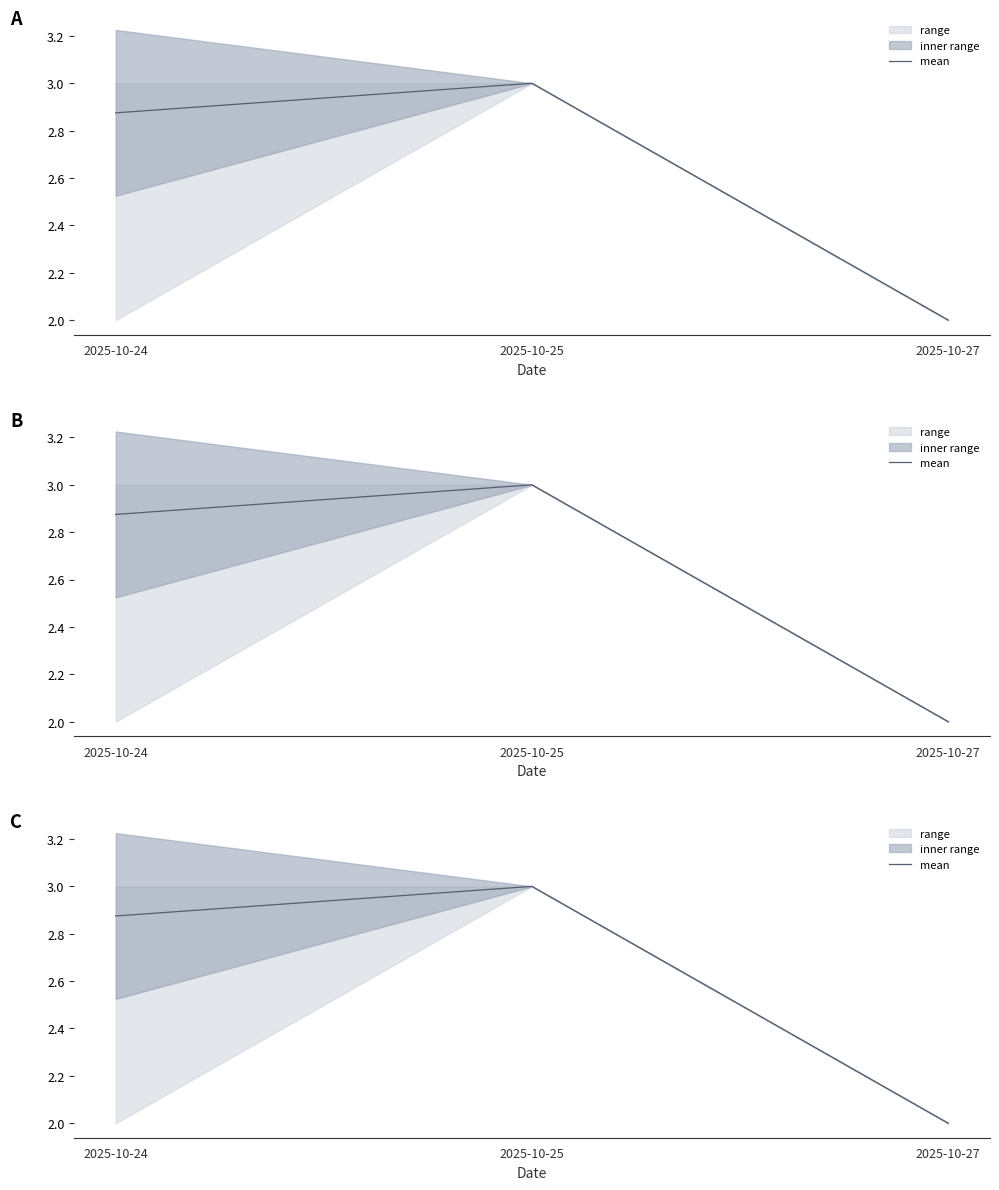

At which label is the value closest to 2?

2025-10-27